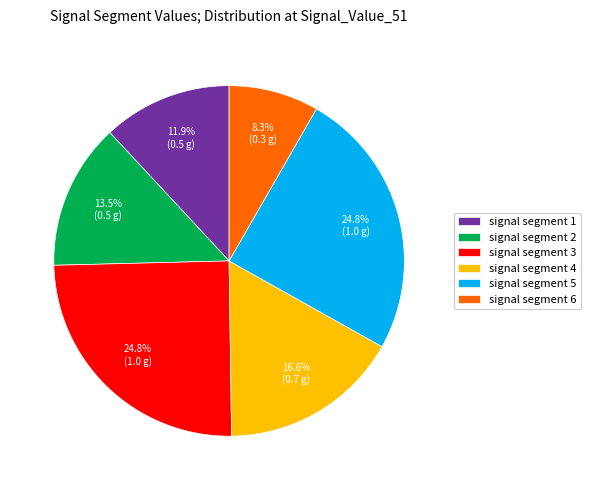

Does signal segment 2 represent more than half of the total?

No